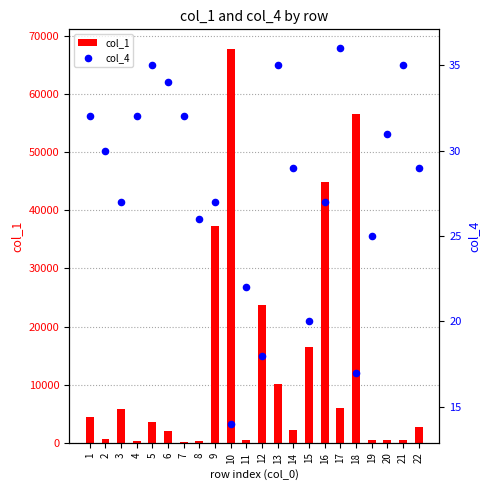

What are all the series names shown in the legend?

col_1, col_4